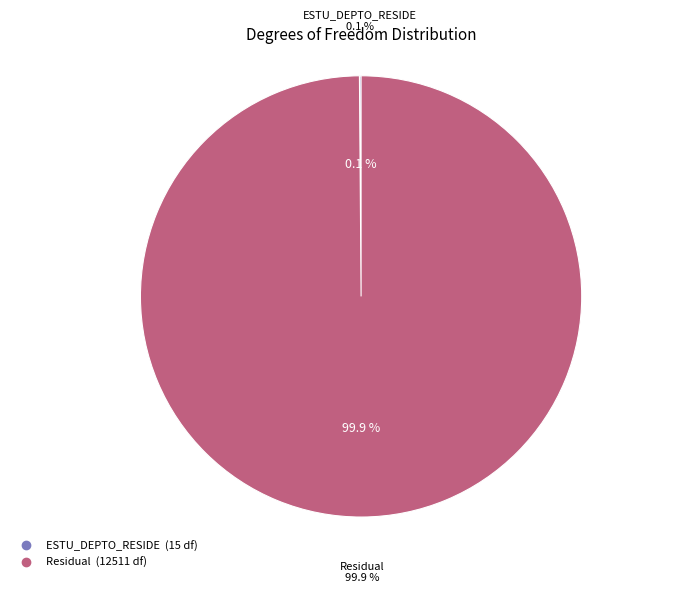

Is there any slice that represents more than half of the pie?

Yes